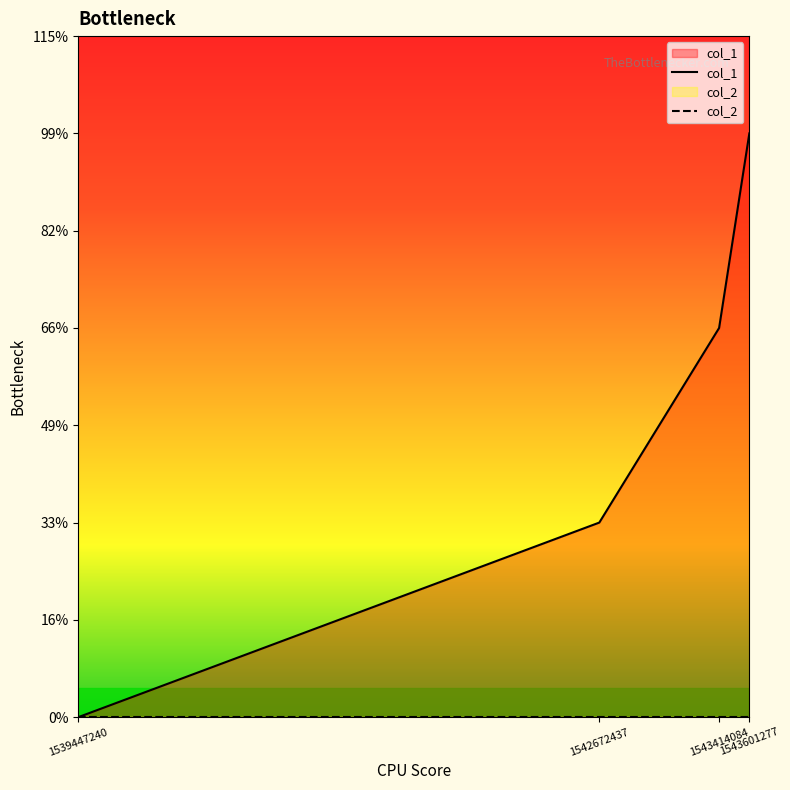

Which label corresponds to the smallest value in the chart?

1539447240